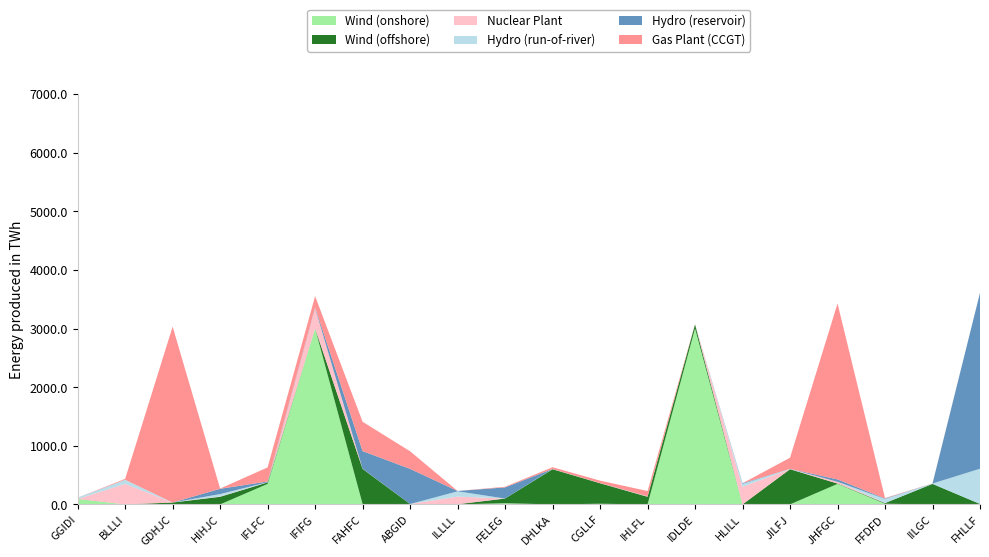

Reading left to right, transcribe all the data shown in this chart.

col_20: GGIDI=90	BLLLI=0	GDHJC=2	HIHJC=0	IFLFC=350	IFIFG=3000	FAHFC=6	ABGID=0	ILLLL=0	FELEG=20	DHLKA=0	CGLLF=11	IHLFL=0	IDLDE=3000	HLILL=0	JILFJ=0	JHFGC=350	FFDFD=11	IILGC=0	FHLLF=4
col_21: GGIDI=2	BLLLI=0	GDHJC=30	HIHJC=130	IFLFC=25	IFIFG=0	FAHFC=600	ABGID=6	ILLLL=3	FELEG=80	DHLKA=600	CGLLF=350	IHLFL=130	IDLDE=70	HLILL=0	JILFJ=600	JHFGC=6	FFDFD=11	IILGC=350	FHLLF=4
col_8: GGIDI=0	BLLLI=350	GDHJC=0	HIHJC=6	IFLFC=2	IFIFG=350	FAHFC=3	ABGID=0	ILLLL=130	FELEG=0	DHLKA=0	CGLLF=2	IHLFL=4	IDLDE=0	HLILL=300	JILFJ=0	JHFGC=30	FFDFD=2	IILGC=0	FHLLF=0
col_9: GGIDI=20	BLLLI=70	GDHJC=0	HIHJC=40	IFLFC=2	IFIFG=0	FAHFC=0	ABGID=0	ILLLL=90	FELEG=0	DHLKA=4	CGLLF=2	IHLFL=4	IDLDE=0	HLILL=50	JILFJ=6	JHFGC=0	FFDFD=70	IILGC=6	FHLLF=600
col_15: GGIDI=2	BLLLI=0	GDHJC=0	HIHJC=90	IFLFC=12	IFIFG=11	FAHFC=300	ABGID=600	ILLLL=6	FELEG=190	DHLKA=0	CGLLF=0	IHLFL=0	IDLDE=0	HLILL=11	JILFJ=0	JHFGC=40	FFDFD=7	IILGC=0	FHLLF=3000
col_23: GGIDI=0	BLLLI=15	GDHJC=3000	HIHJC=4	IFLFC=240	IFIFG=190	FAHFC=500	ABGID=300	ILLLL=0	FELEG=11	DHLKA=30	CGLLF=40	IHLFL=90	IDLDE=2	HLILL=0	JILFJ=190	JHFGC=3000	FFDFD=7	IILGC=3	FHLLF=0